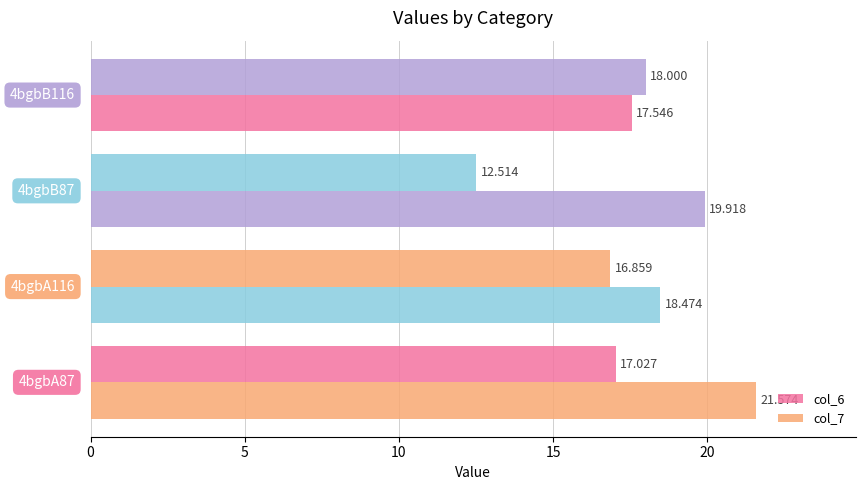

How many data points in col_6 are above 17?

2